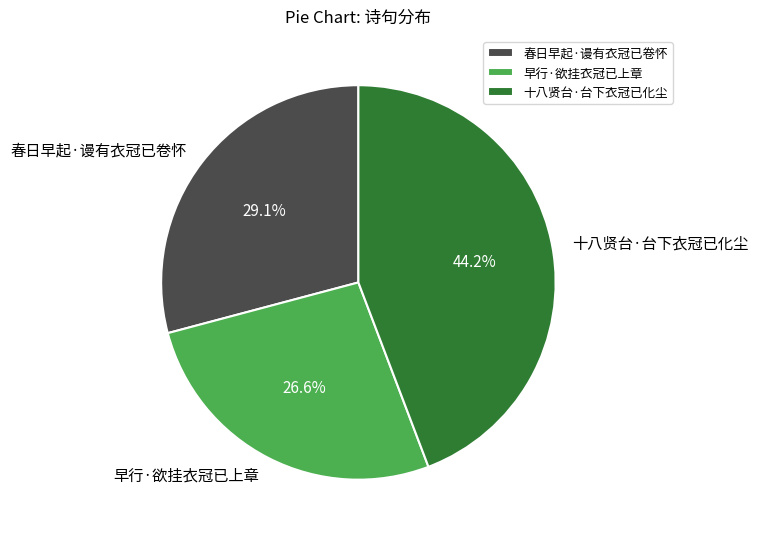

What is the largest slice in the pie chart?

十八贤台·台下衣冠已化尘